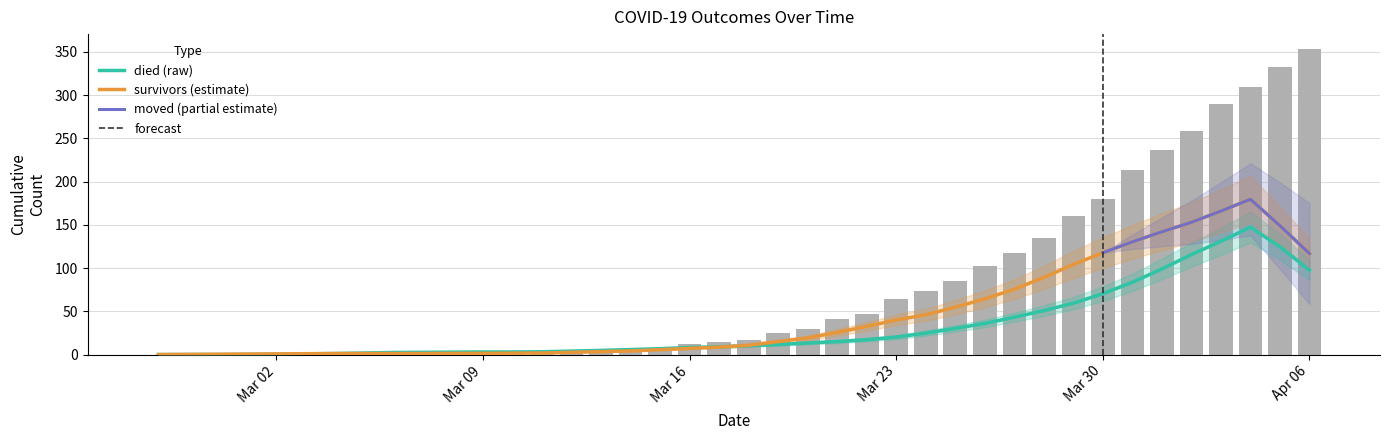

Count the number of categories in the chart.

40